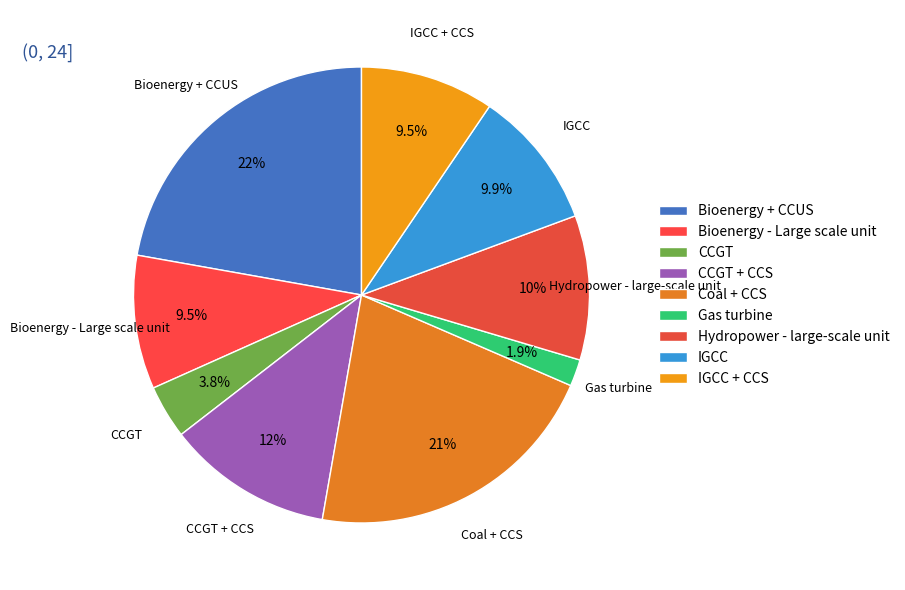

Between CCGT and CCGT + CCS, which is larger?

CCGT + CCS